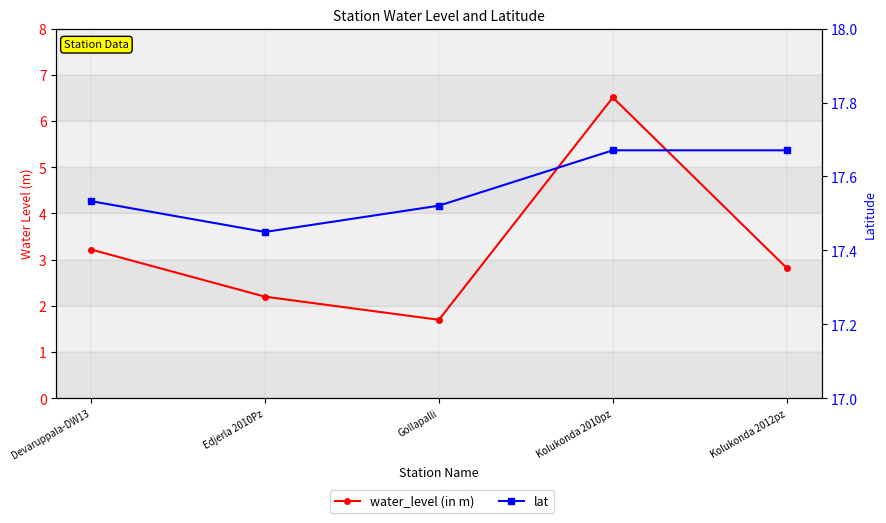

Where is the first local minimum for lat?

Edjerla 2010Pz